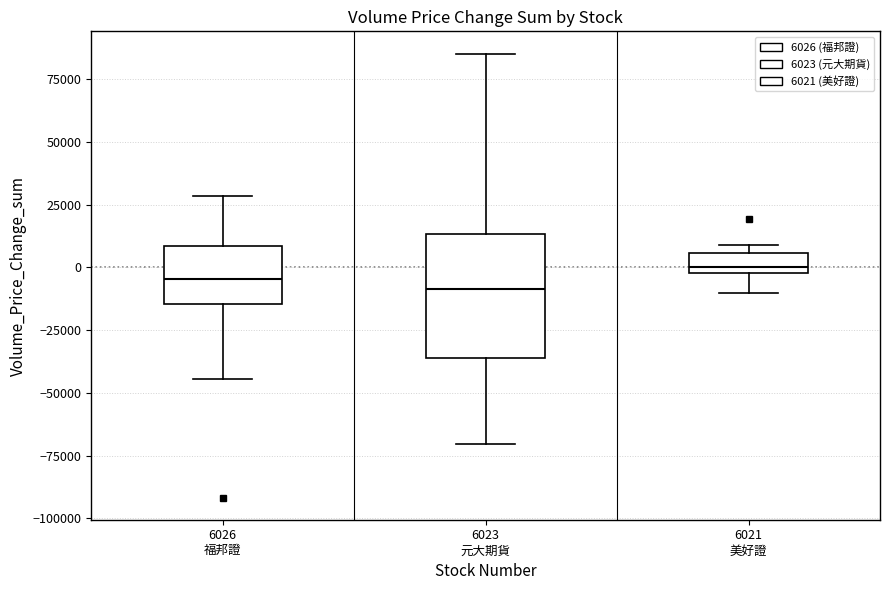

Which box is the tallest, from its lower edge to its upper edge?

6023 元大期貨